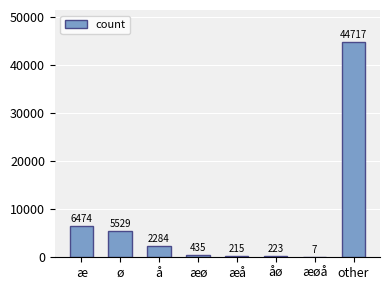

What is the sum of the values at æ and å?

8758